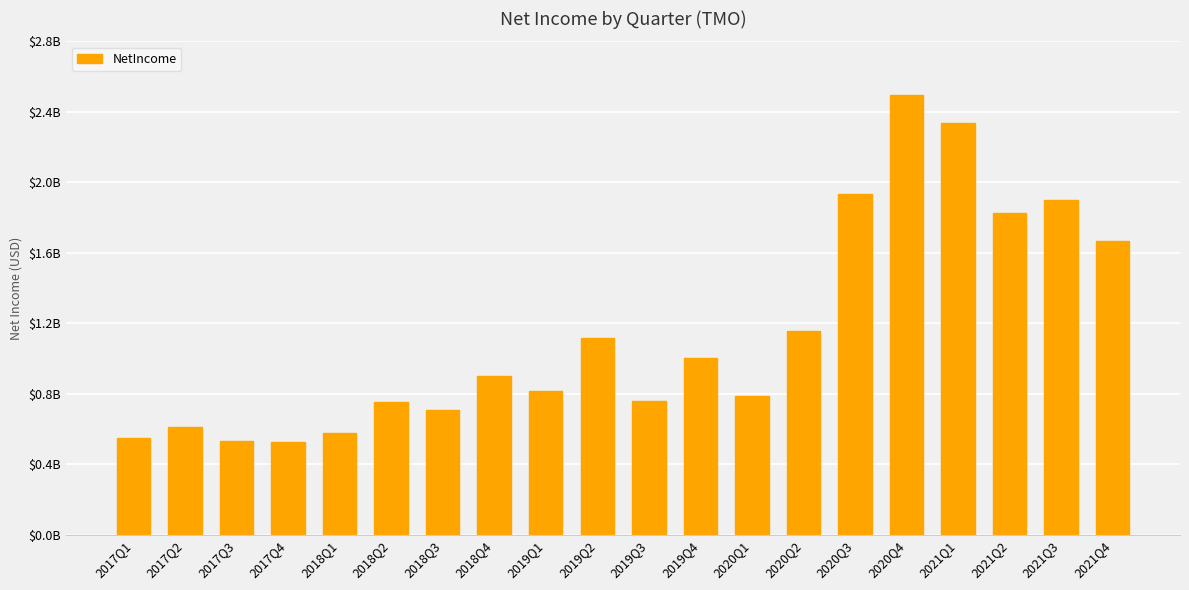

Which has a higher value, 2019Q4 or 2017Q4?

2019Q4